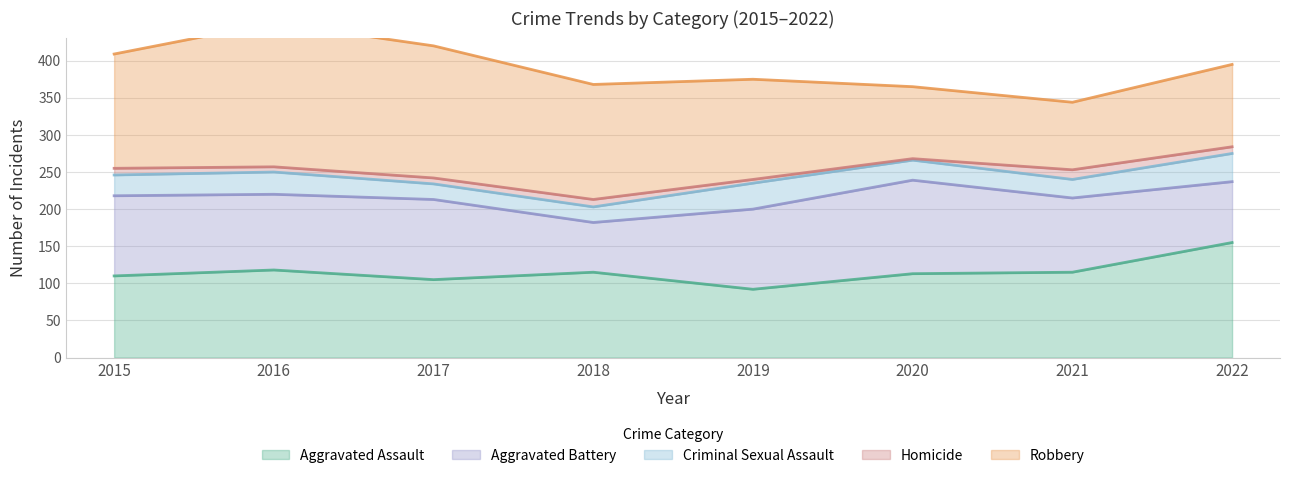

Which series ends up on top after the final intersection of Aggravated Battery and Aggravated Assault?

Aggravated Assault